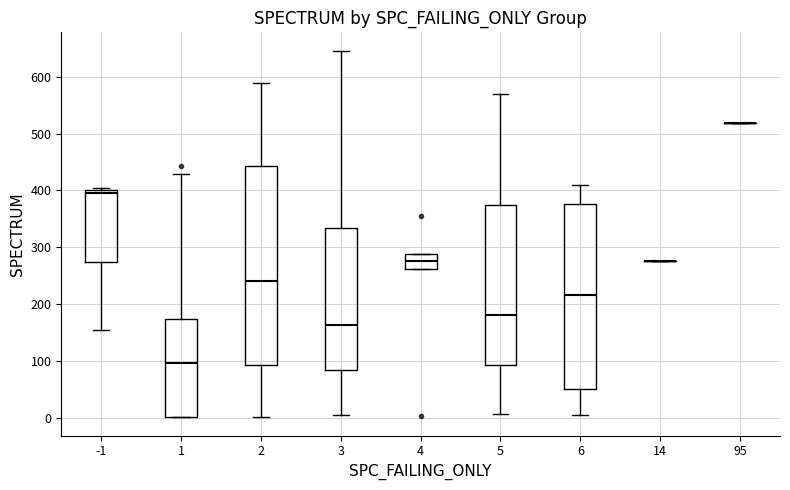

Reading left to right, transcribe this box plot: for each box, give where its median line is, the range the box spans, and where its two whiskers end, as read against the y-axis. The values are not printed on the chart, so give them approximately, as read against the axis.

-1: median 400 (just below the box's upper edge), box 270 to 400, whiskers 150 to 410
1: median 100, box 0 to 170, whiskers 0 to 430
2: median 240, box 90 to 440, whiskers 0 to 590
3: median 160, box 80 to 330, whiskers 0 to 650
4: median 280, box 260 to 290, whiskers 260 to 290
5: median 180, box 90 to 370, whiskers 10 to 570
6: median 220, box 50 to 380, whiskers 10 to 410
14: box collapsed to a line at 280, whiskers 280 to 280
95: box collapsed to a line at 520, whiskers 520 to 520